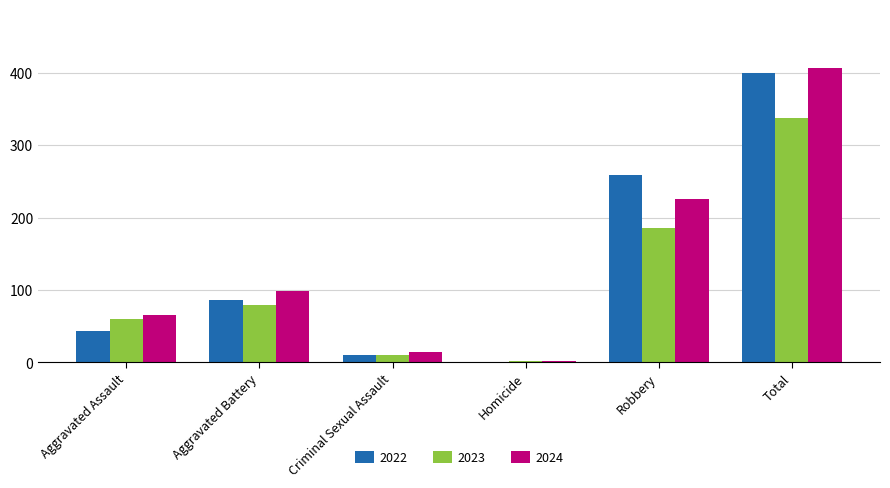

What is the total value across all series at Aggravated Battery?

264